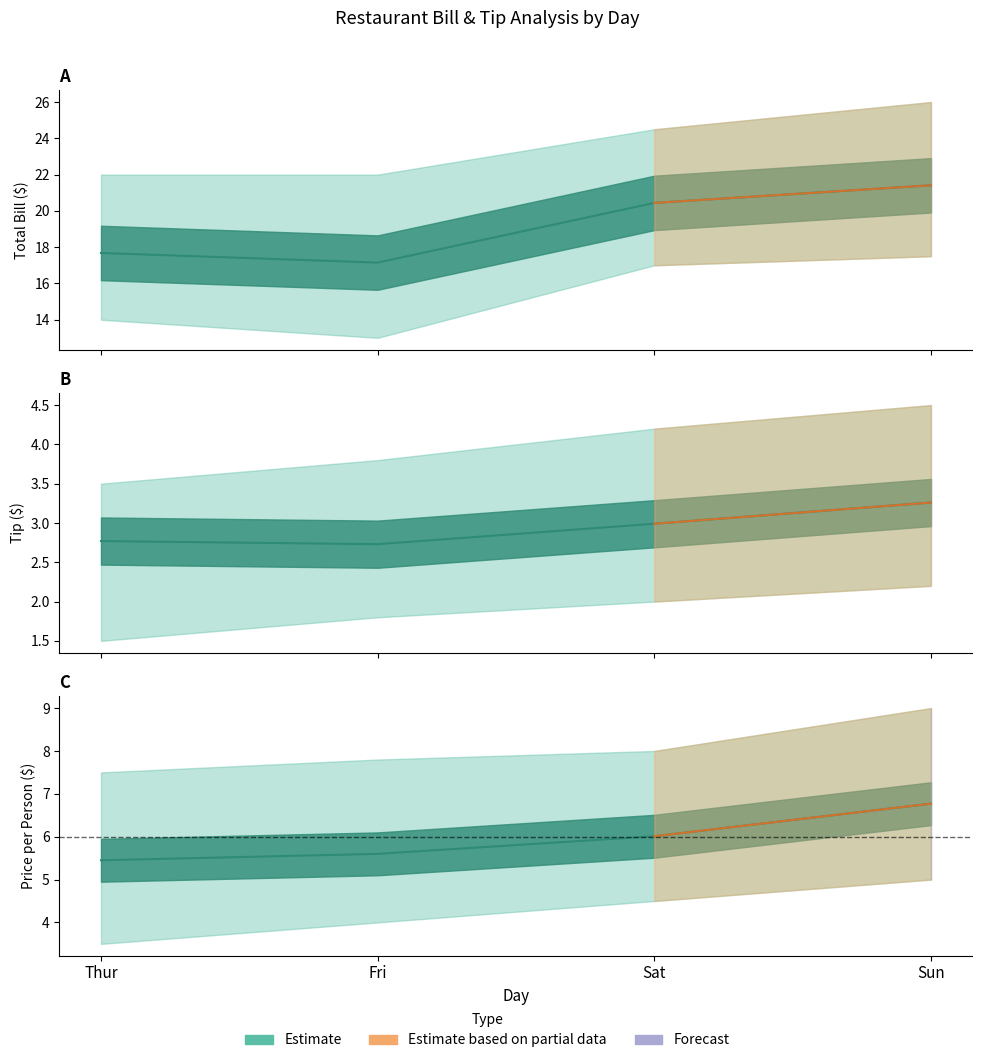

In total_bill, how many points are lower than both neighbors (excluding endpoints)?

1